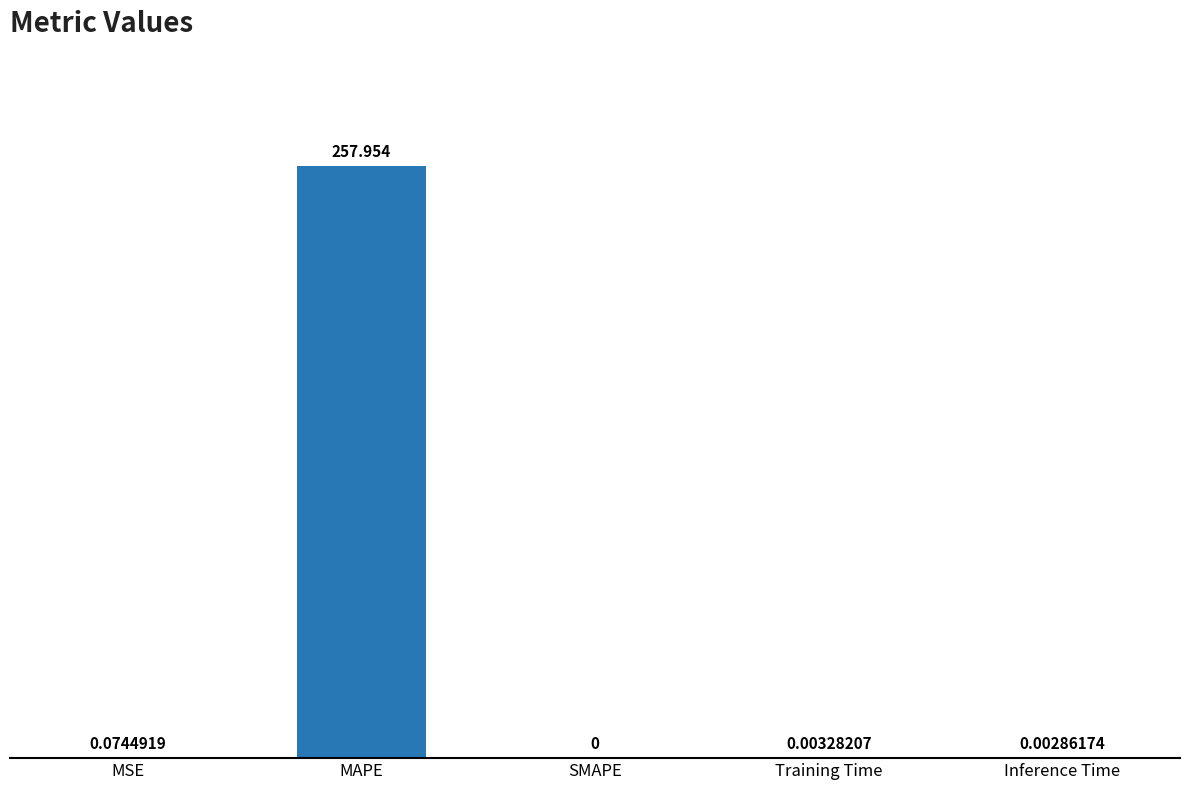

Where is the data nearest to the value 128?

MSE